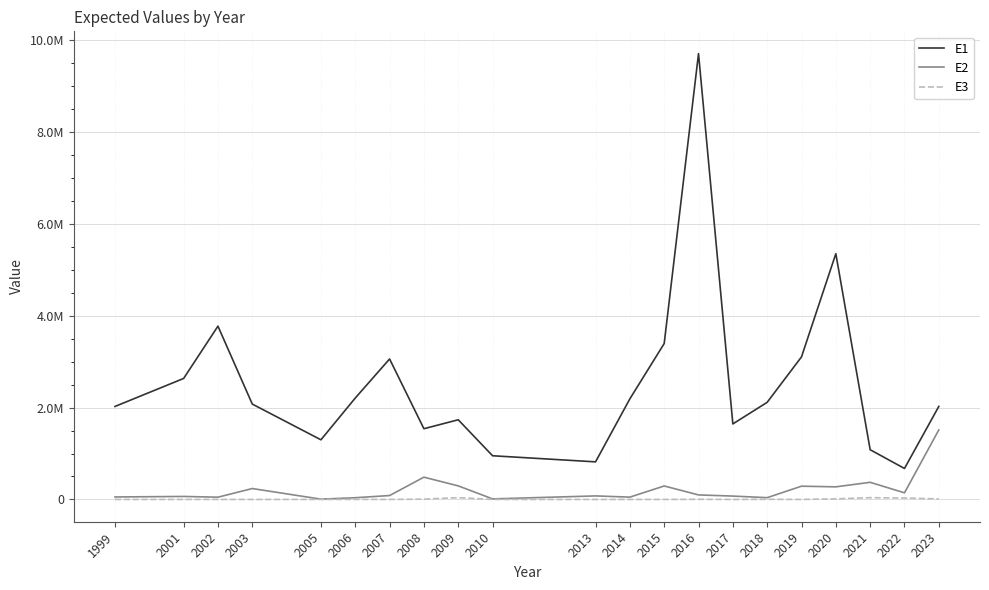

At which category does the chart reach its peak across all series?

2016